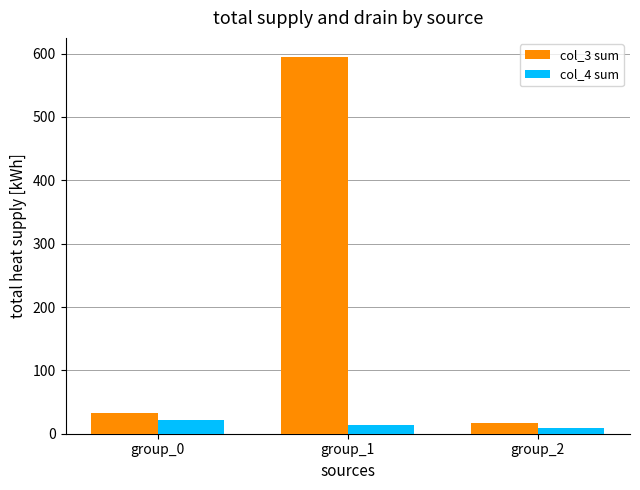

What are all the series names shown in the legend?

col_3 sum, col_4 sum